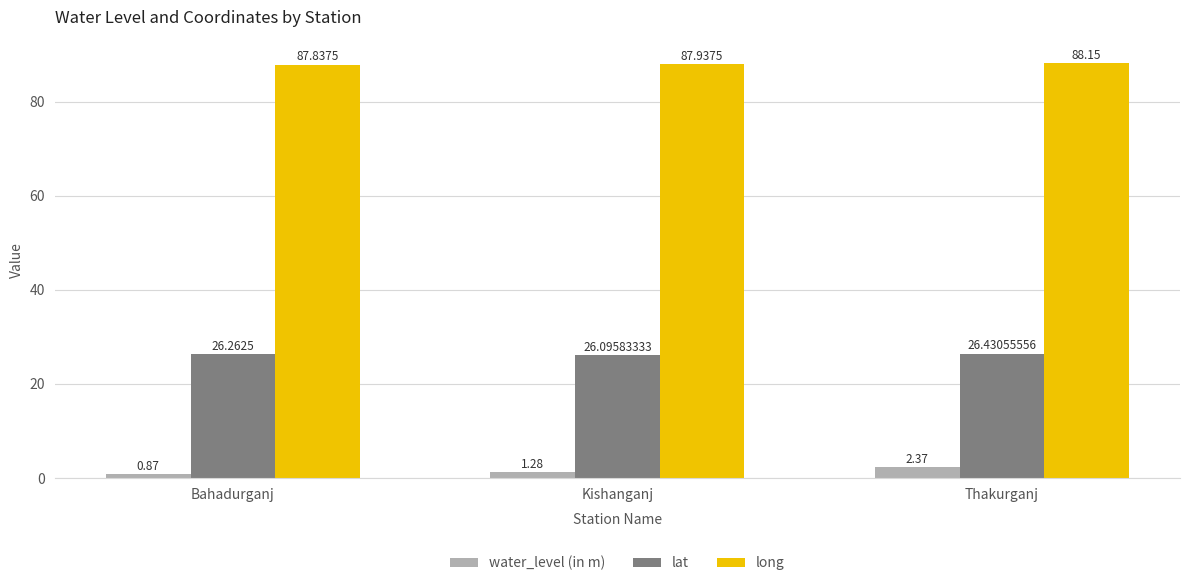

Rank the series by their average value, from lowest to highest.

water_level (in m), lat, long